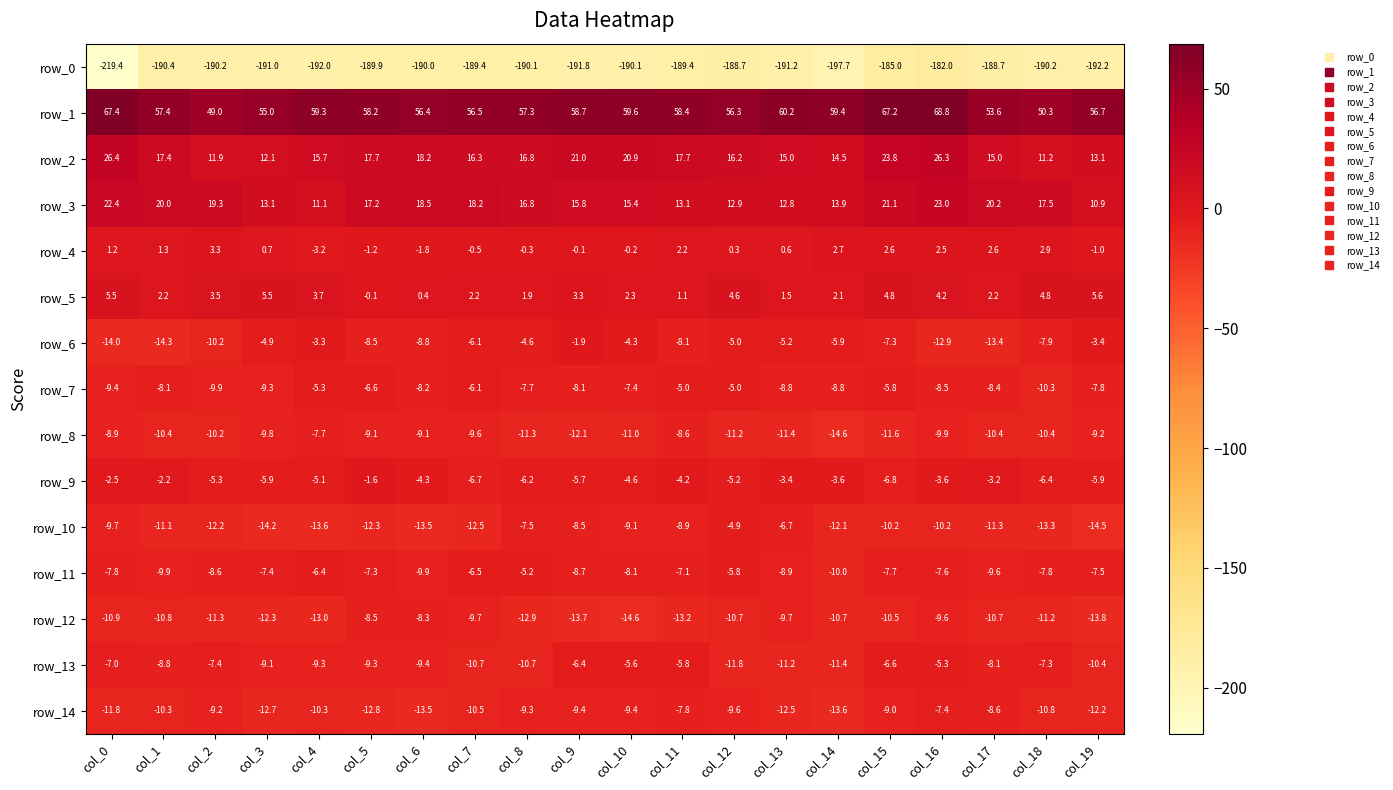

Which series has the widest spread of values?

row_0